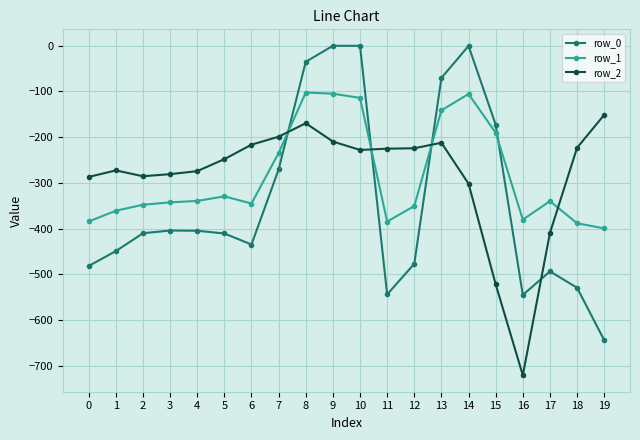

How many series are shown in this chart?

3